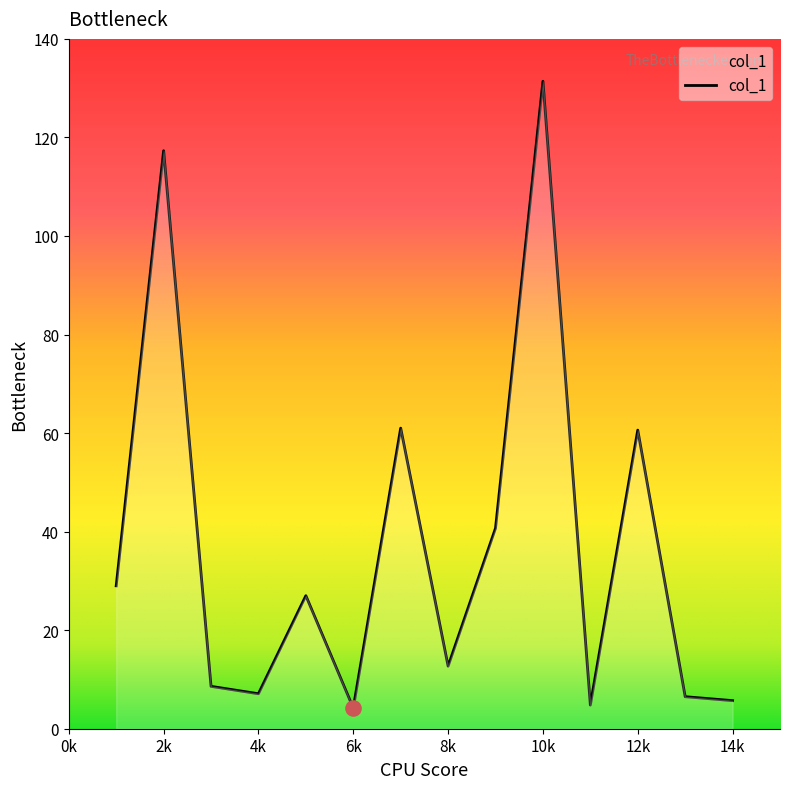

What is the difference between the maximum and minimum values?

127.2